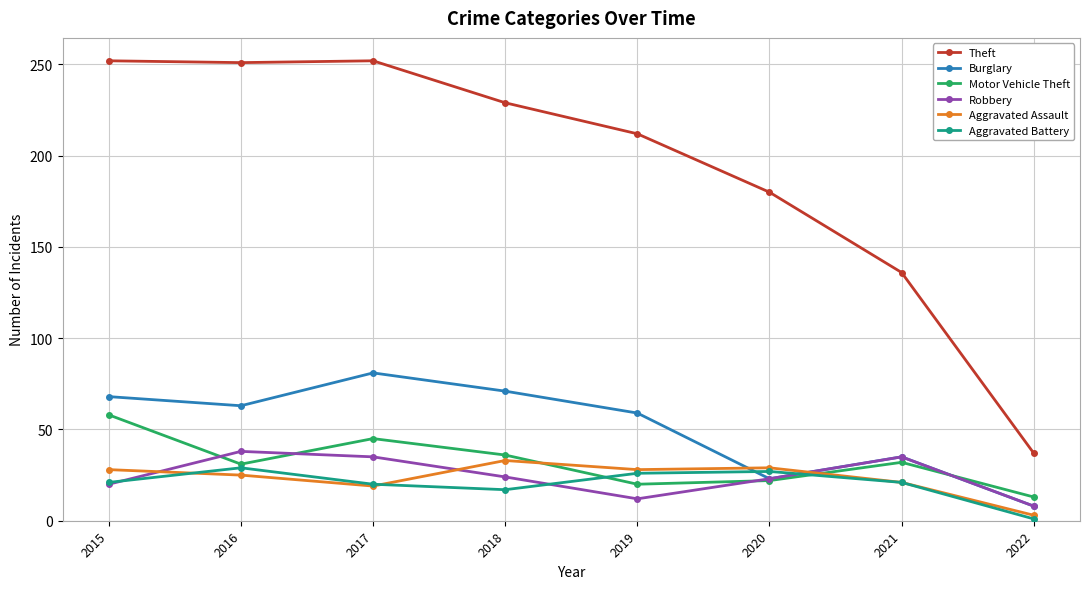

At how many categories does at least one series exceed 184?

5